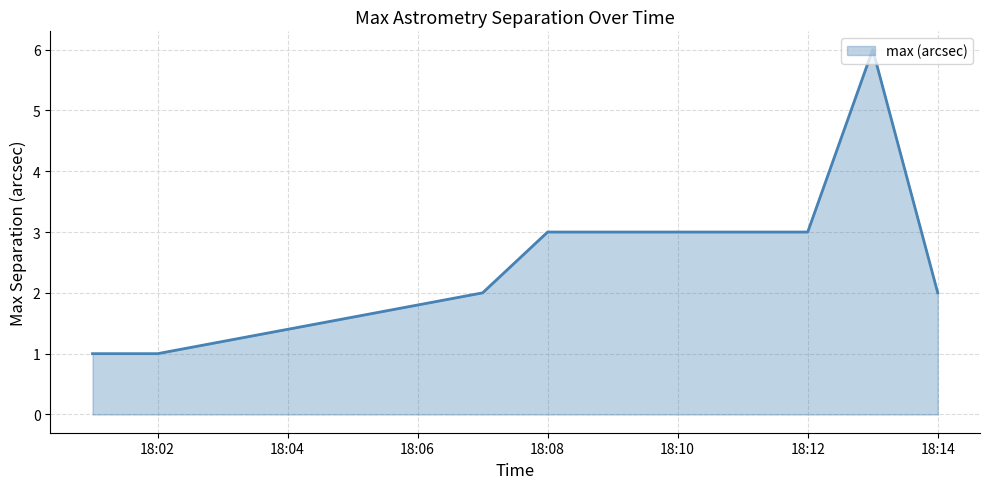

What is the sum of all values?

21